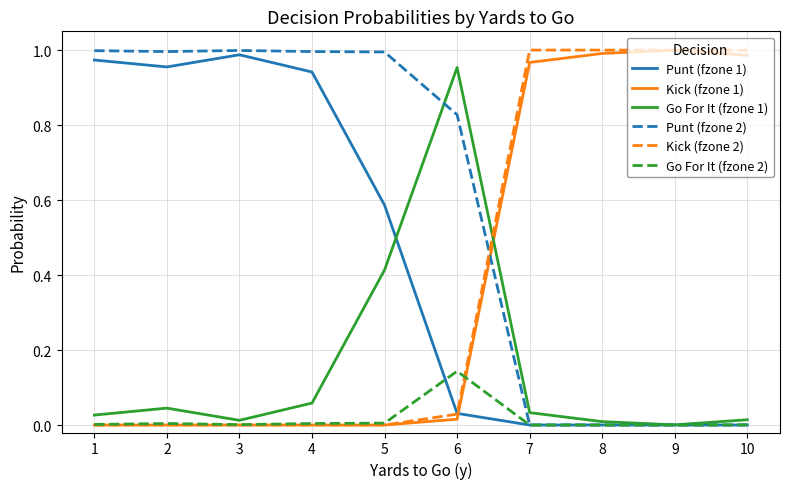

The Go For It (fzone 2) series shows 0.2 at 6. True or false?

False